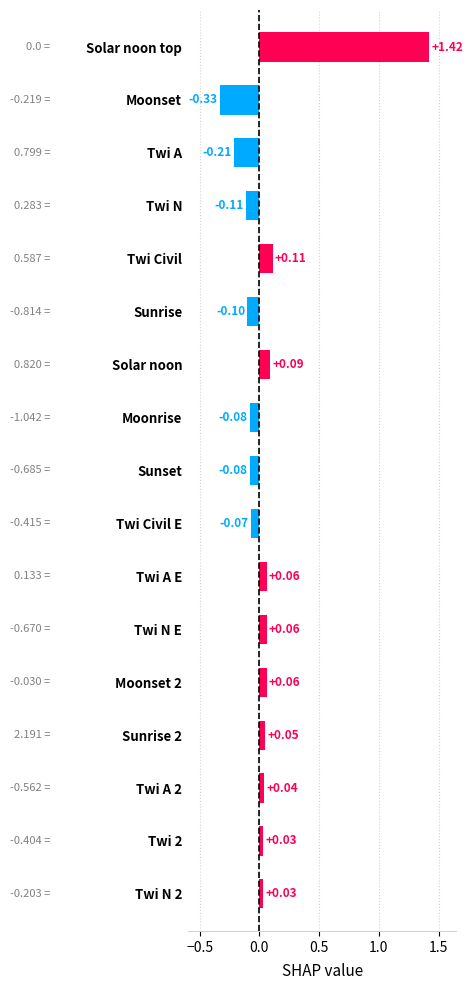

How many values are above zero?

10